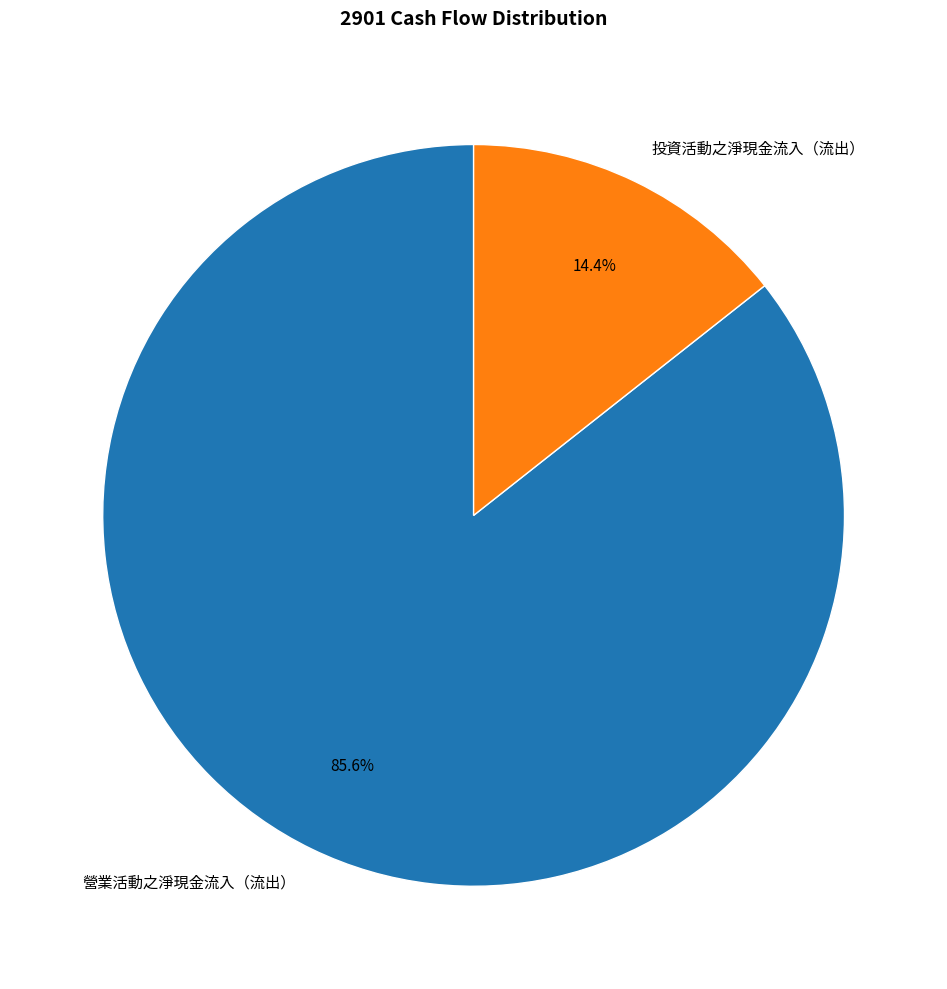

Which has a higher value, 投資活動之淨現金流入（流出） or 營業活動之淨現金流入（流出）?

營業活動之淨現金流入（流出）